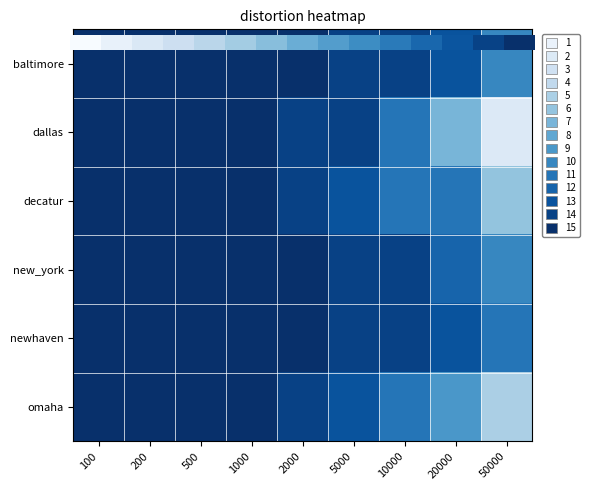

True or false: baltimore has a value of 25 at 100.

False